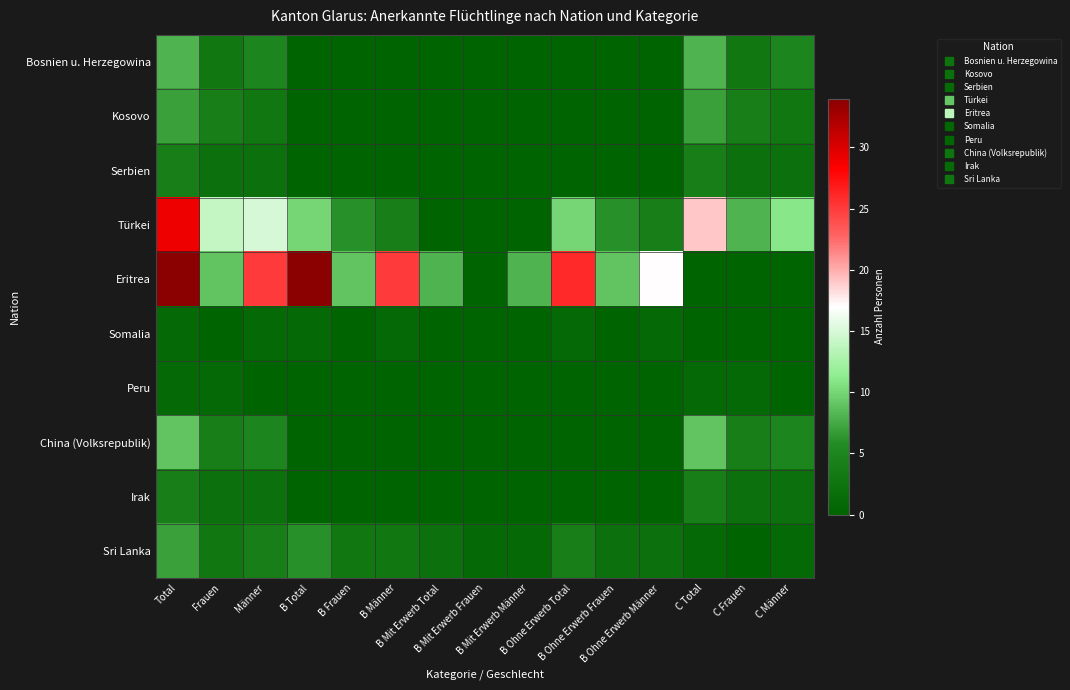

At B Ohne Erwerb Total, list the series in order from largest to smallest.

Eritrea, Türkei, Sri Lanka, Somalia, Bosnien u. Herzegowina, Kosovo, Serbien, Peru, China (Volksrepublik), Irak